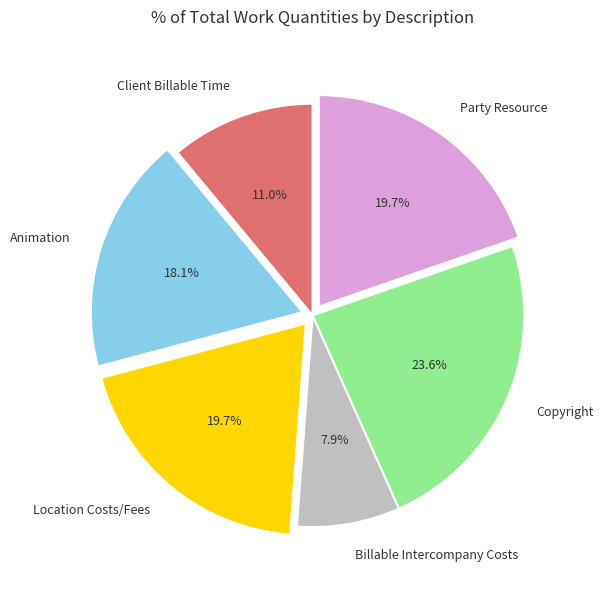

Does any single category account for the majority?

No